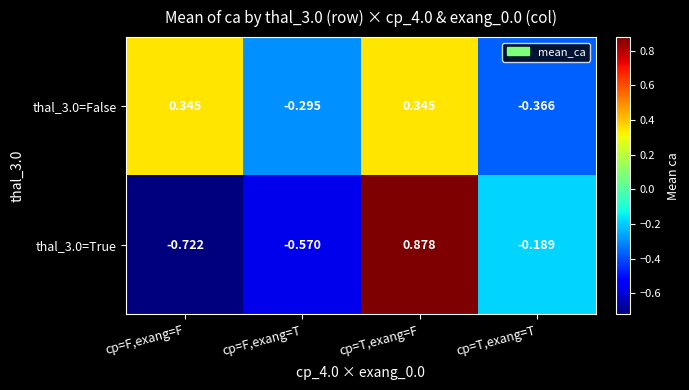

At which label does thal_3.0=False first exceed 0?

cp=F,exang=F